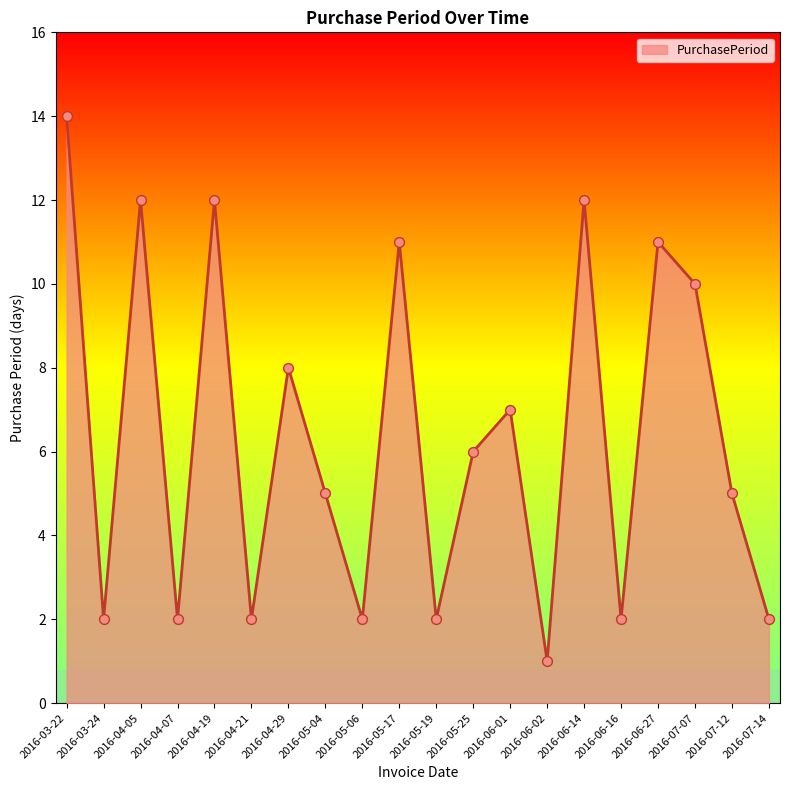

What is the ratio of the value at 2016-07-12 to the value at 2016-06-27?

0.5